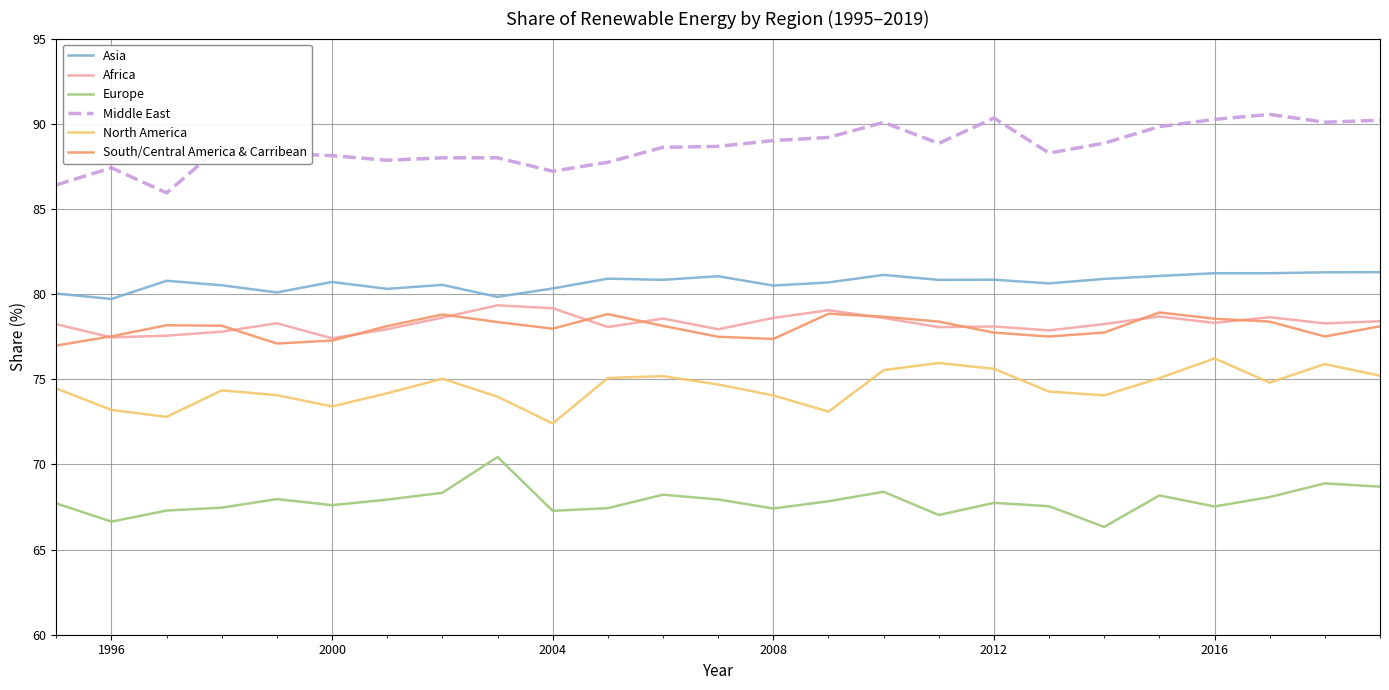

What is the smallest value displayed?

66.3